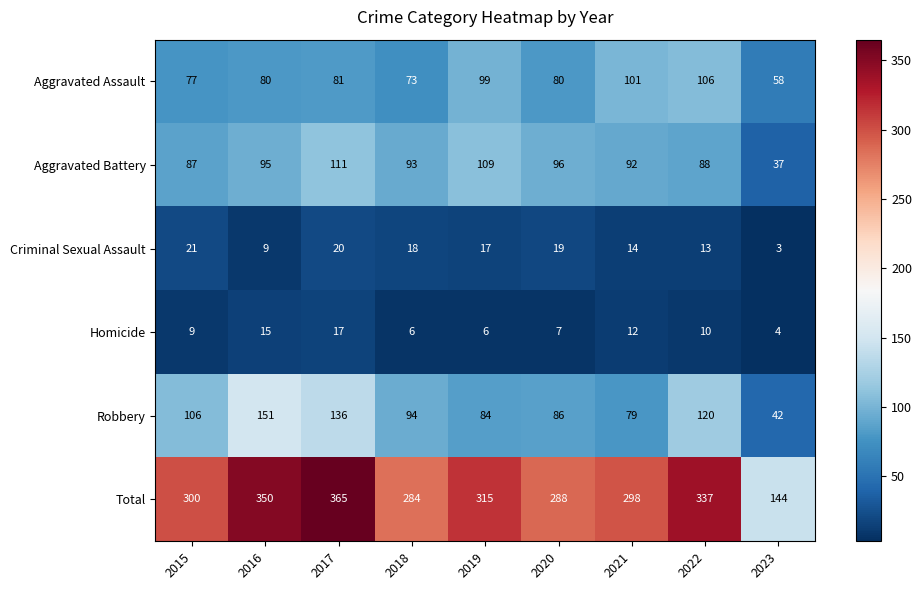

At which label does Aggravated Battery first exceed 93?

2016